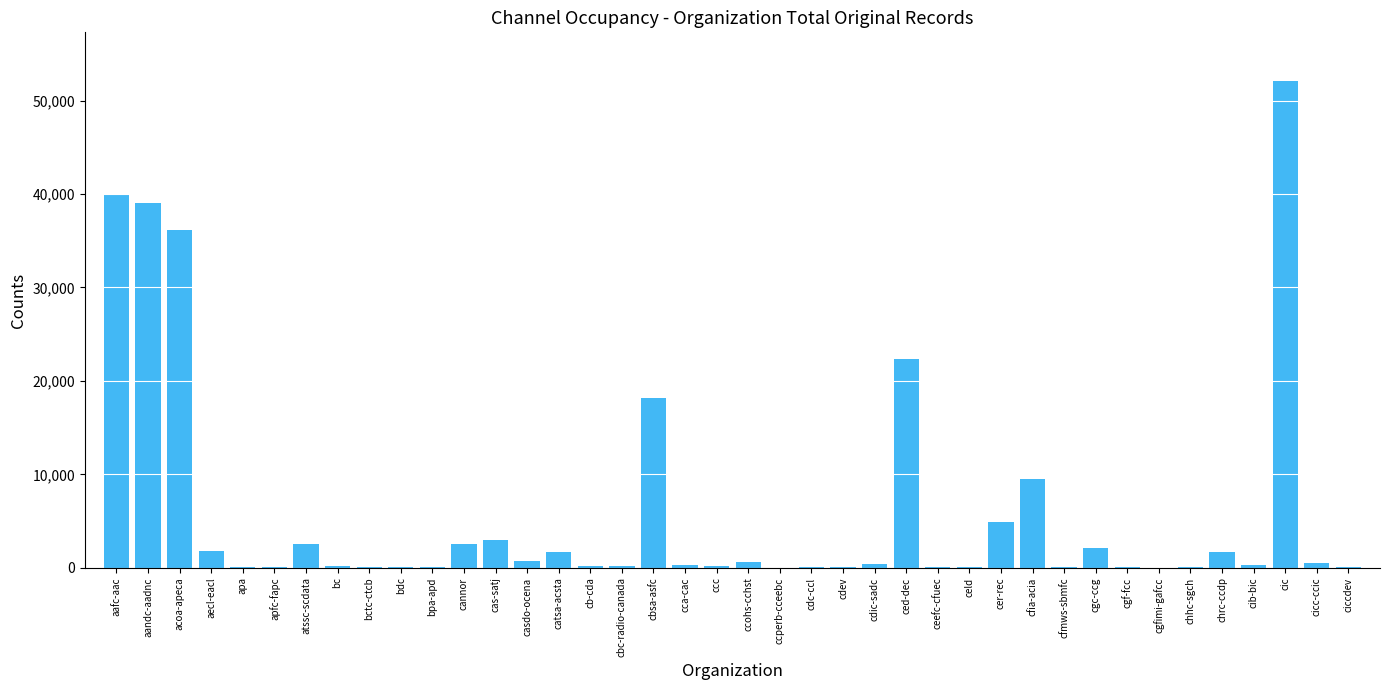

What is the greatest value displayed?

52102